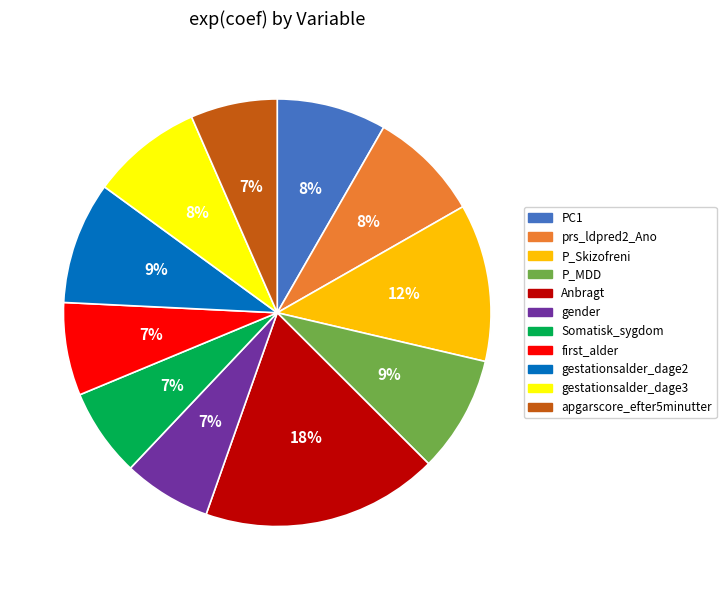

True or false: P_Skizofreni accounts for 12% of the total.

True